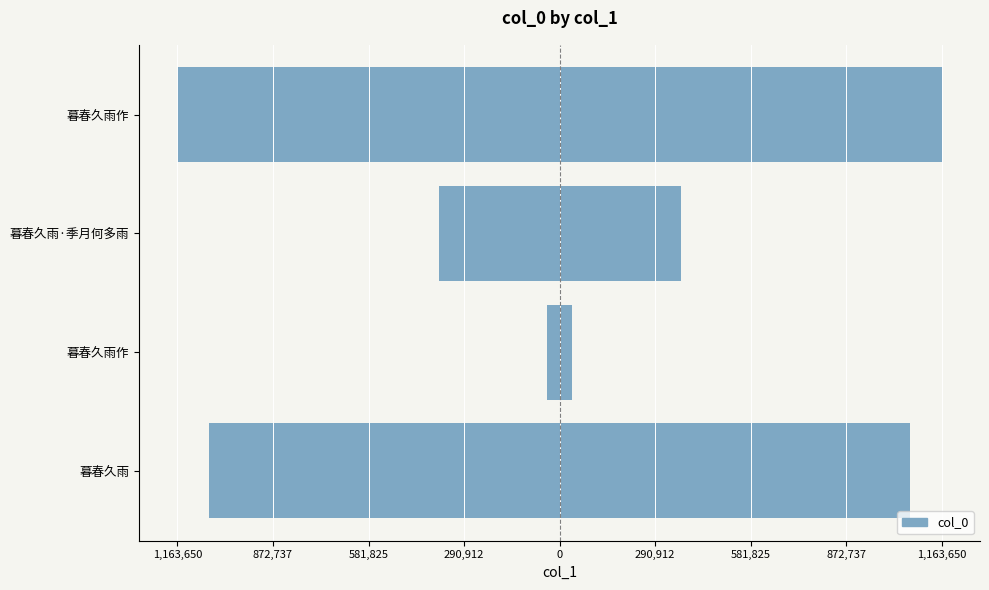

What is the sum of all col_0 (right) values?

2637674